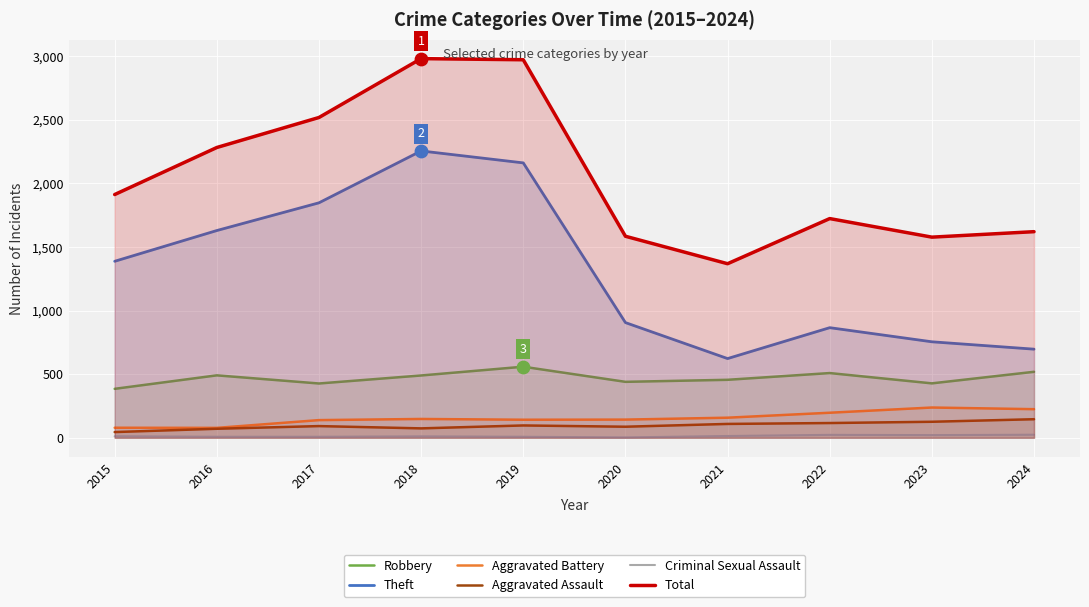

What are all the series names shown in the legend?

Robbery, Theft, Aggravated Battery, Aggravated Assault, Criminal Sexual Assault, Total